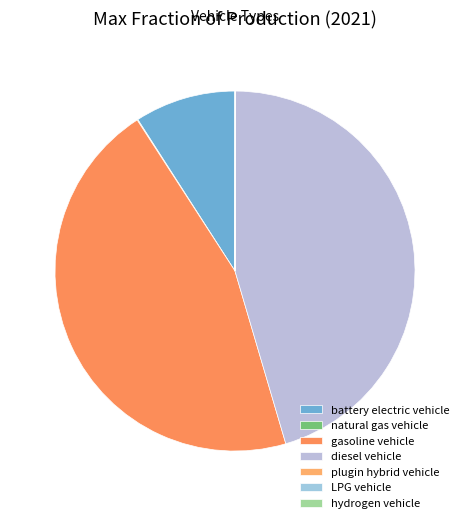

Does any single category account for the majority?

No